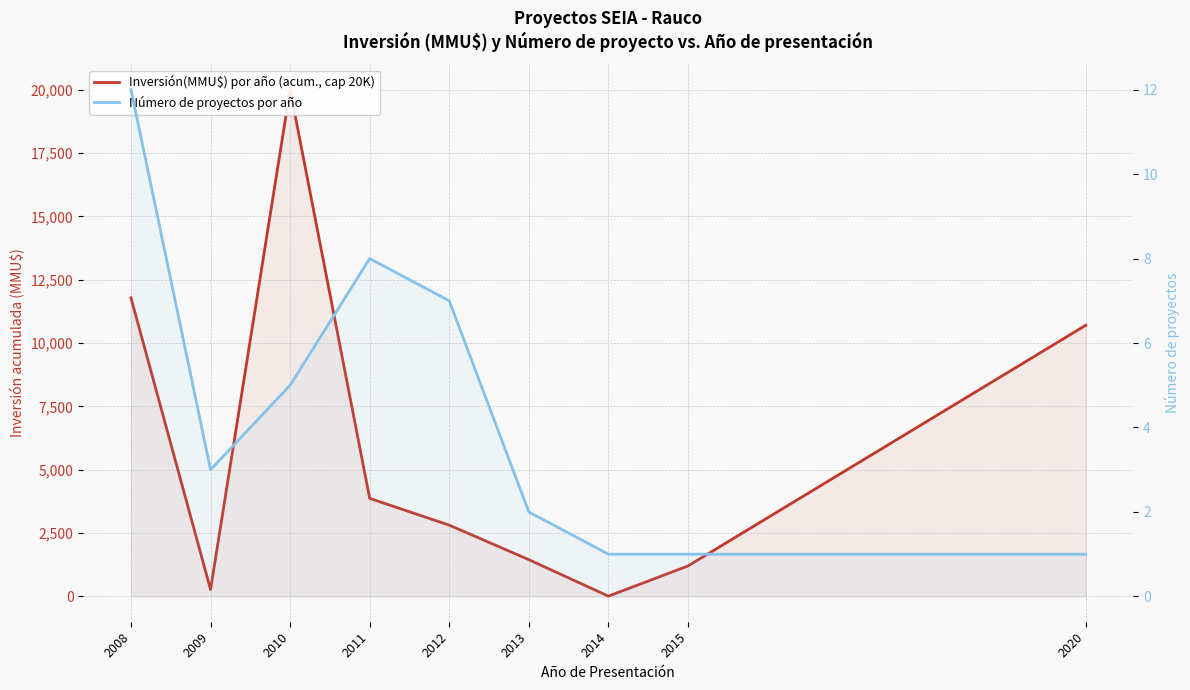

What is the difference between the maximum and second lowest values in the Número de proyectos por año series?

11